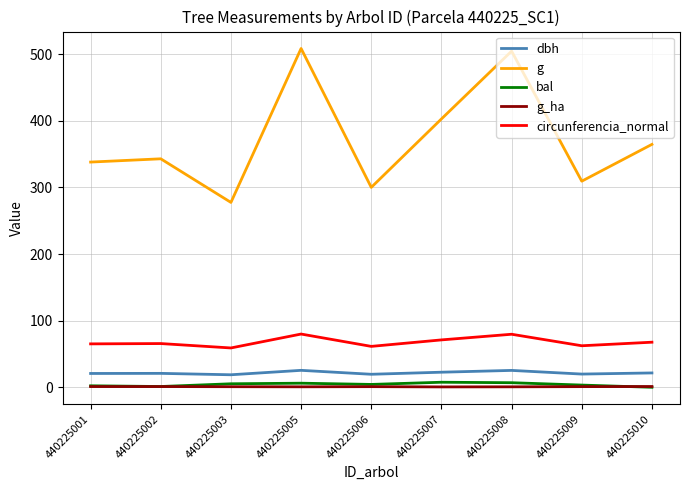

True or false: circunferencia_normal and g_ha intersect in this chart.

False